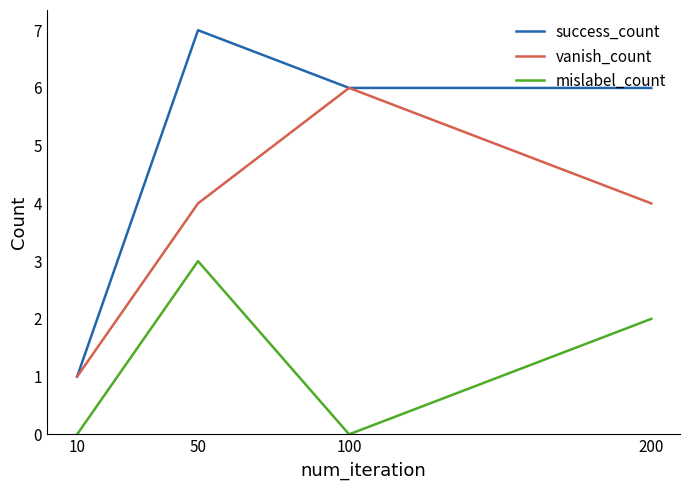

Which series has the largest total across all categories?

success_count